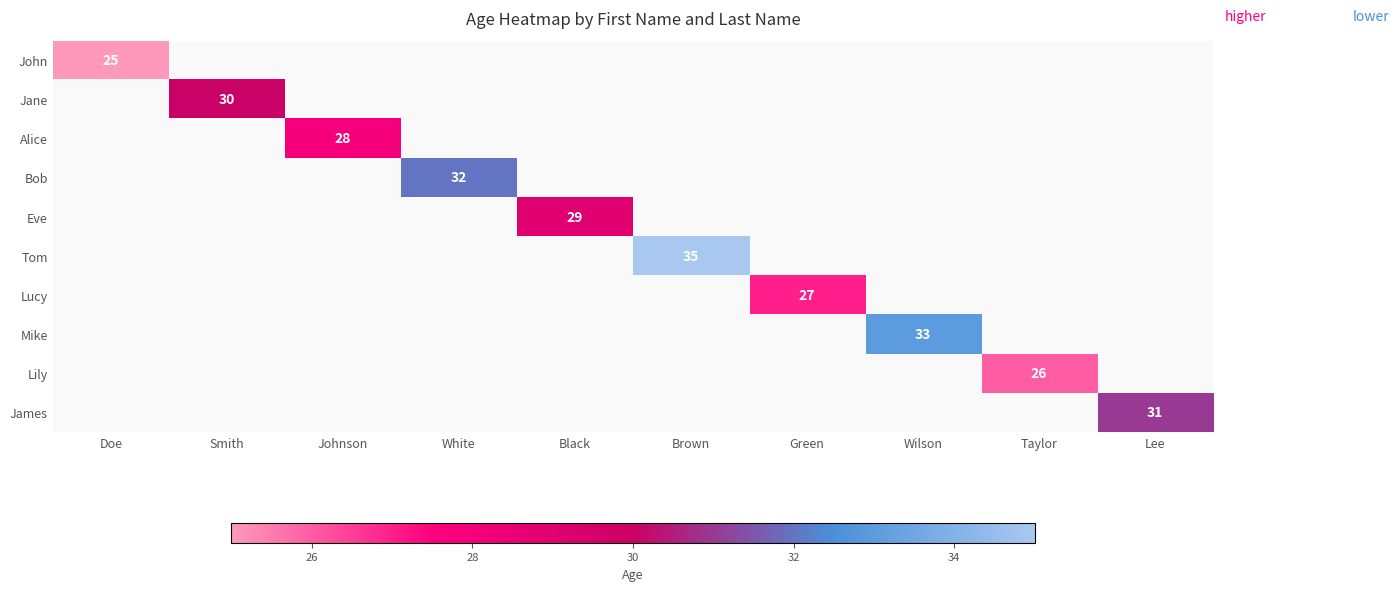

True or false: Eve has a value of 40 at Black.

False